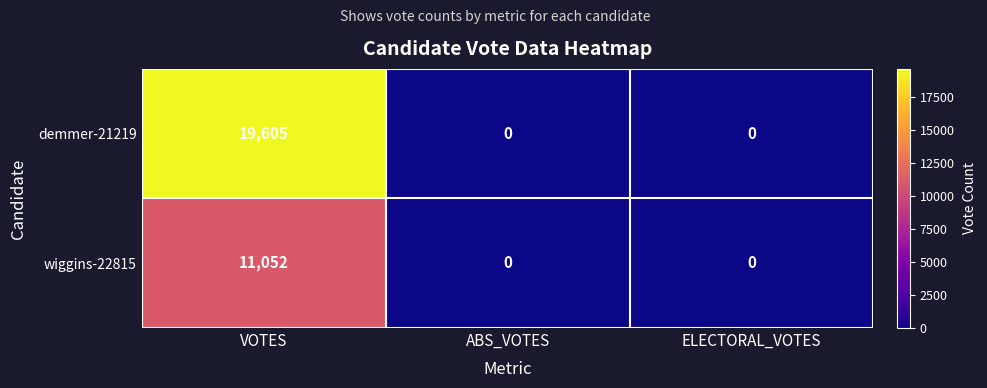

Is it true that wiggins-22815 equals -6193 at ABS_VOTES?

False